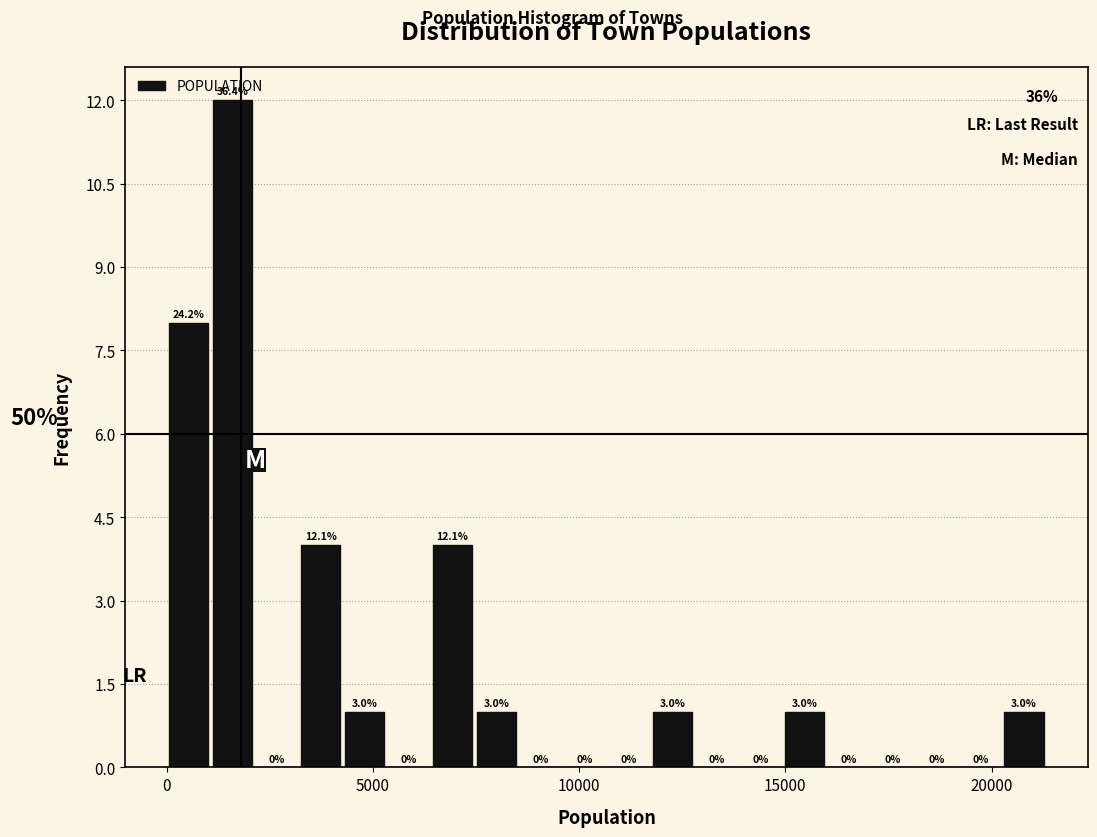

Around what value on the x-axis is the tallest bar? Give the approximate position of its centre, as read against the axis.

1500